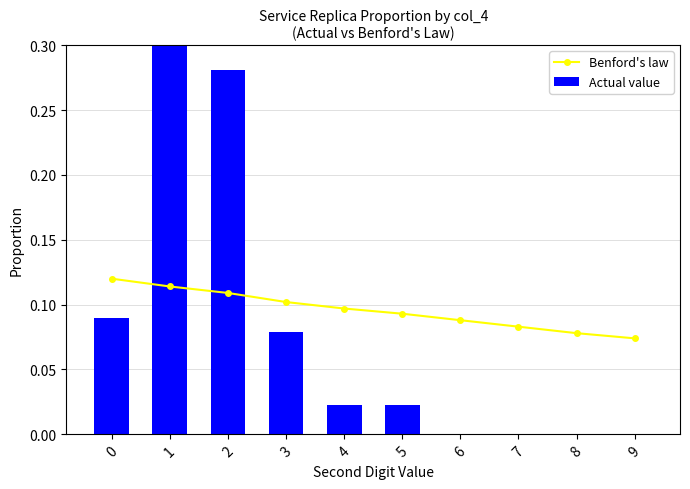

Reading left to right, transcribe all the data shown in this chart.

Benford's law: 0=0.1	1=0.1	2=0.1	3=0.1	4=0.1	5=0.1	6=0.1	7=0.1	8=0.1	9=0.1
Actual value: 0=0.1	1=0.5	2=0.3	3=0.1	4=0.0	5=0.0	6=0.0	7=0.0	8=0.0	9=0.0